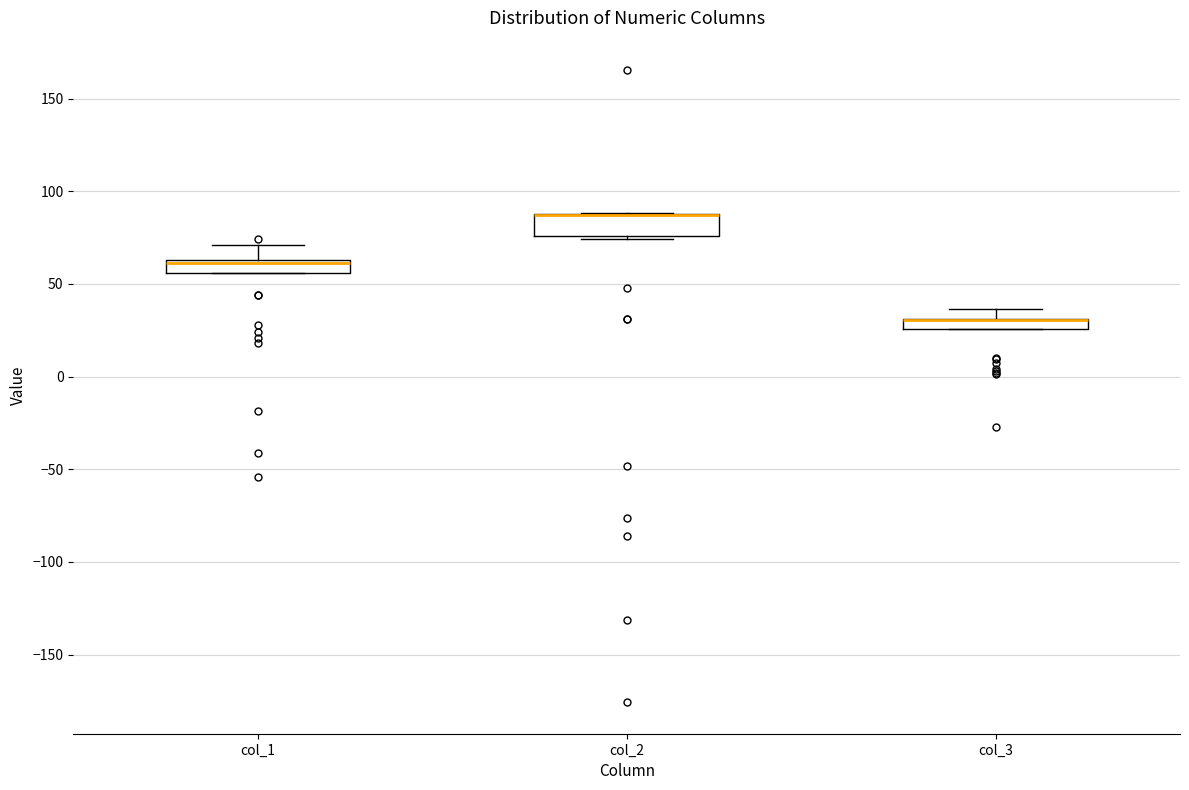

Where is the lower edge of the box for col_2 on the y-axis? The values are not printed on the chart, so give them approximately, as read against the axis.

75